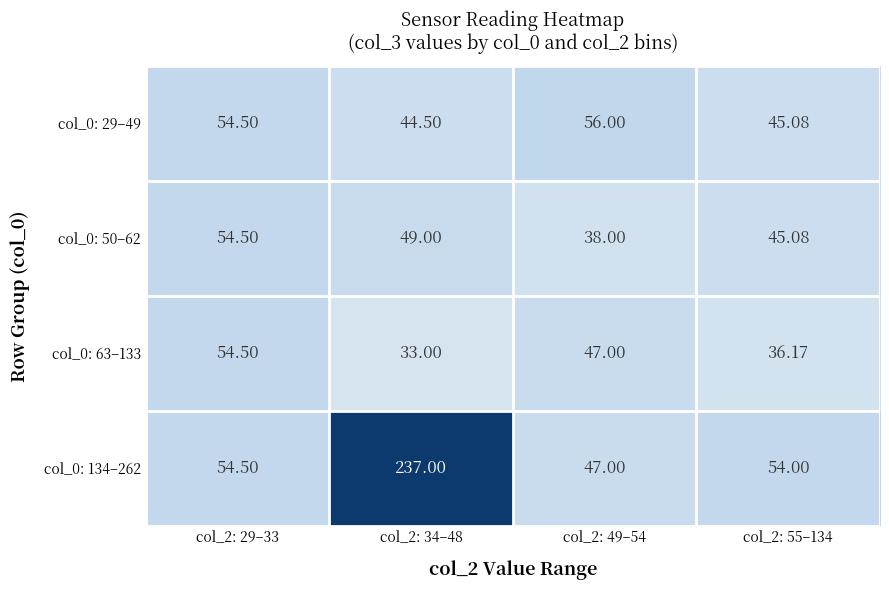

Is the value of col_0: 50–62 at col_2: 55–134 greater than the value of col_0: 63–133 at col_2: 34–48?

Yes